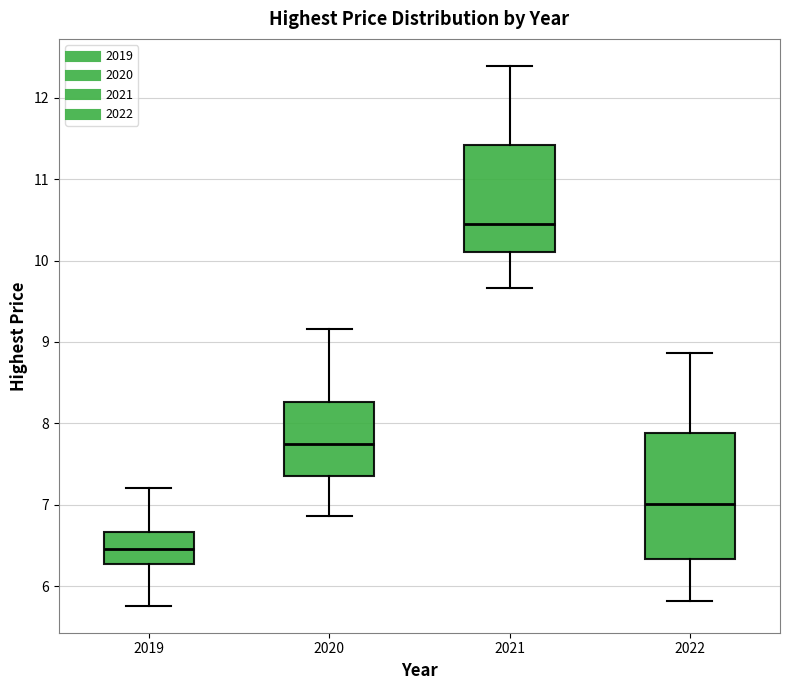

Which box's median line is the highest?

2021